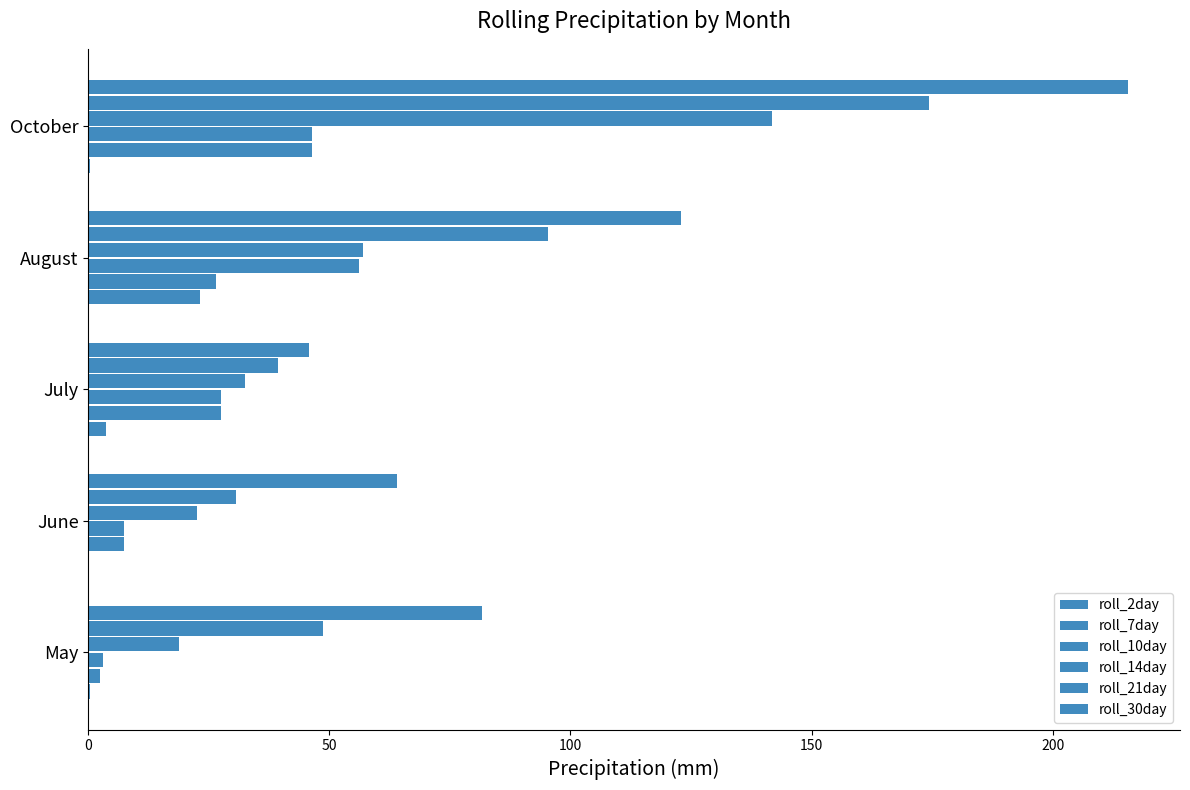

How many data points does each series have?

5